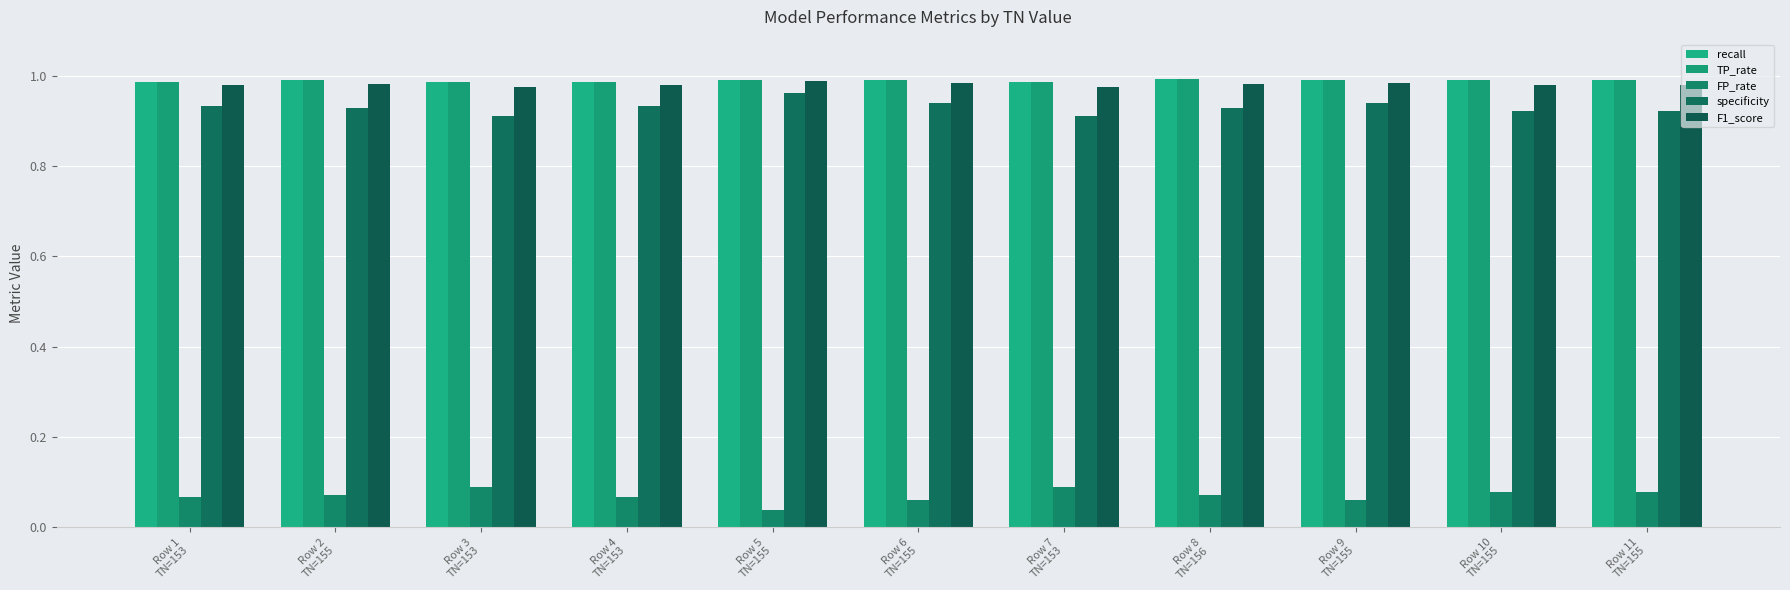

How many bars are there in each group?

5